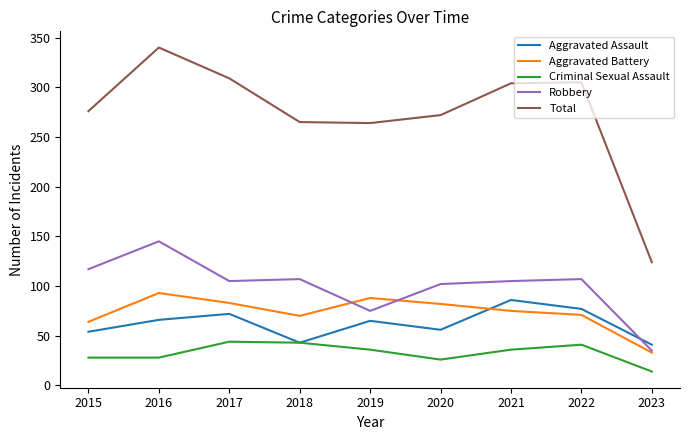

Is the value of Aggravated Assault at 2019 greater than the value of Total at 2021?

No